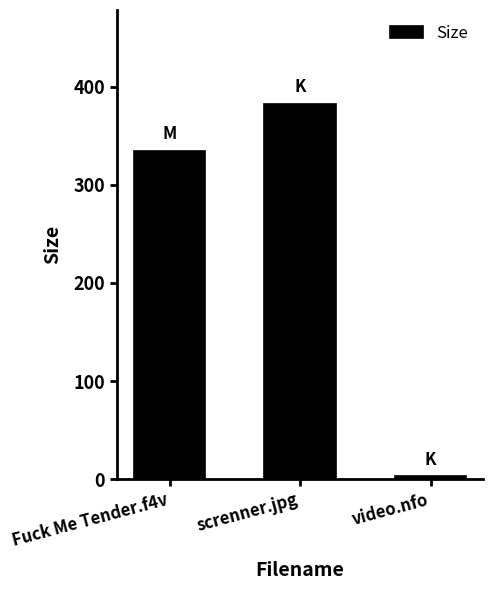

What is the change in value from Fuck Me Tender.f4v to screnner.jpg?

+47.7